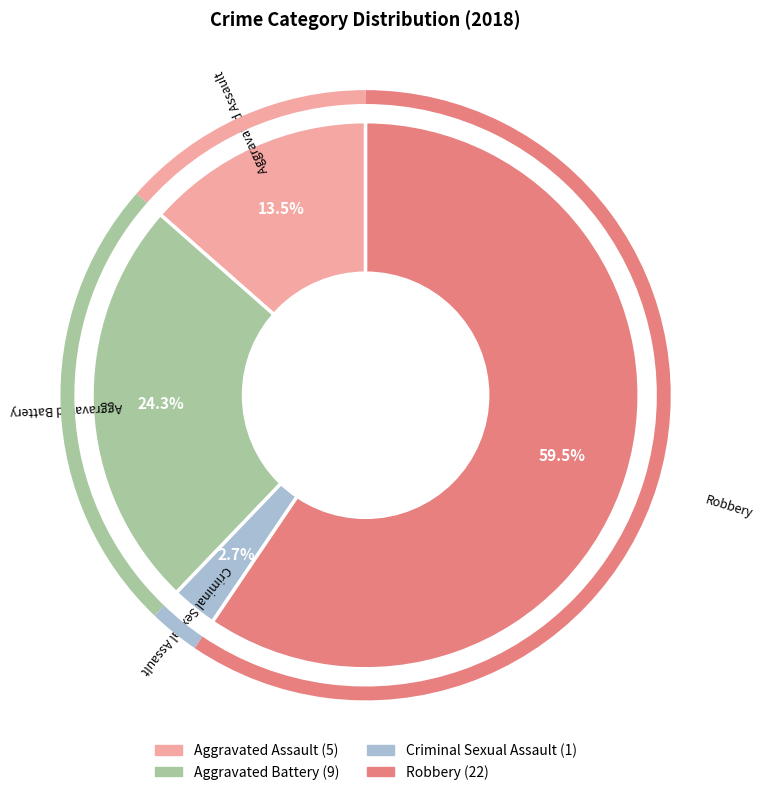

Which category has the biggest portion of the pie?

Robbery